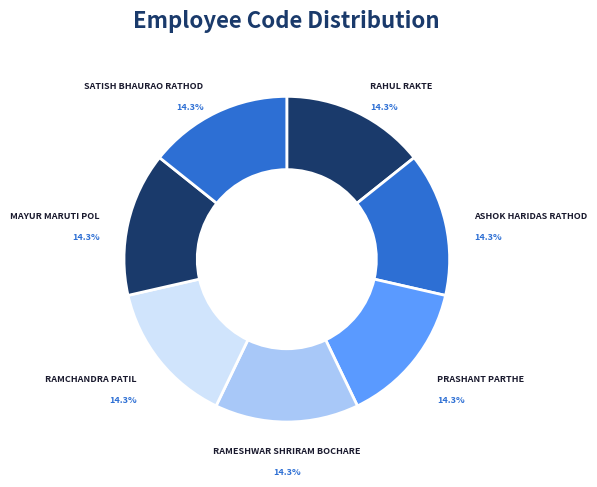

Does any single category account for the majority?

No